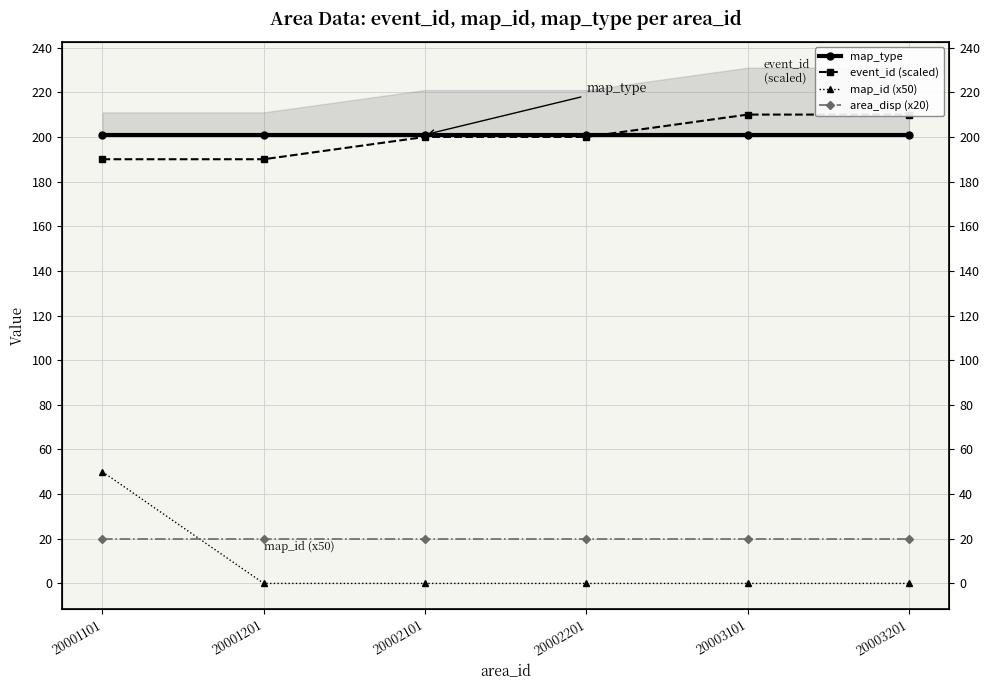

True or false: map_type has more than 2 points higher than both neighbors.

False